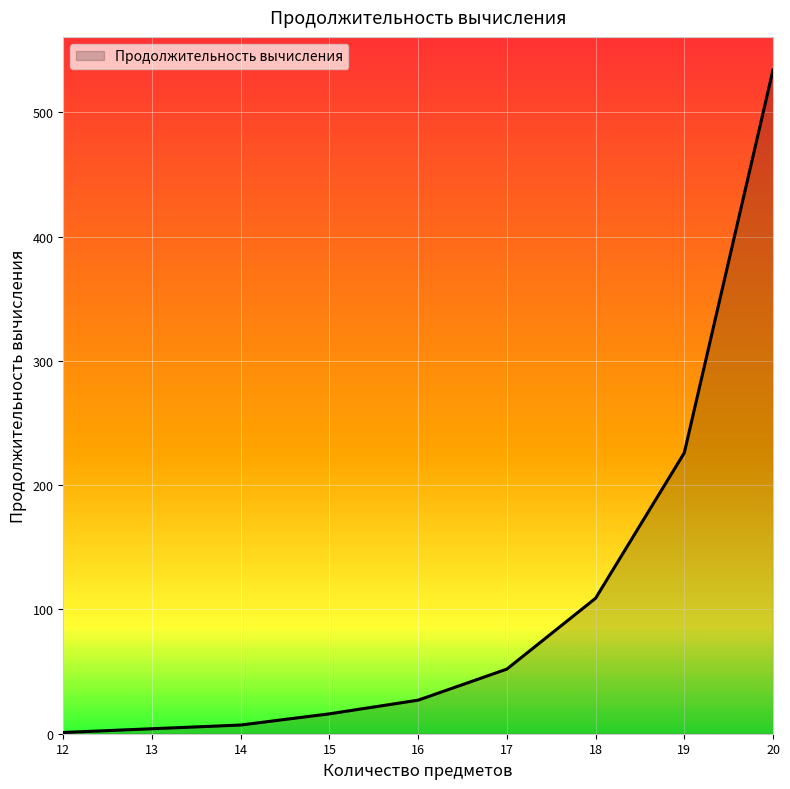

What is the difference between the maximum and minimum values?

533